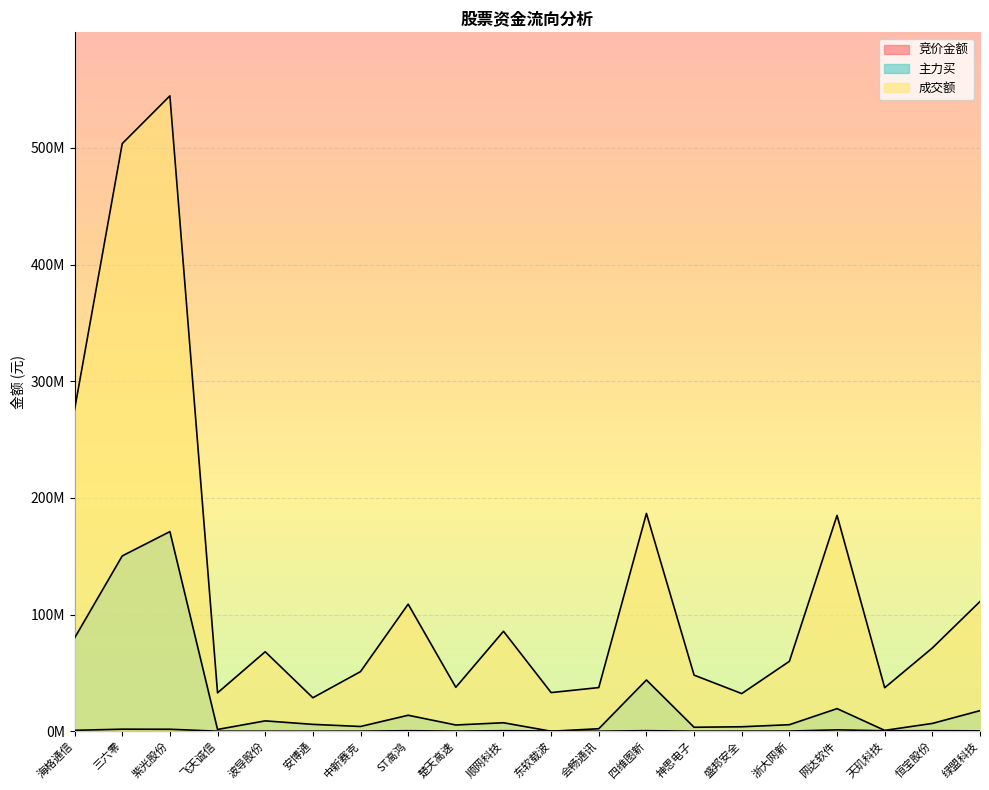

How many lines are shown in the chart?

3